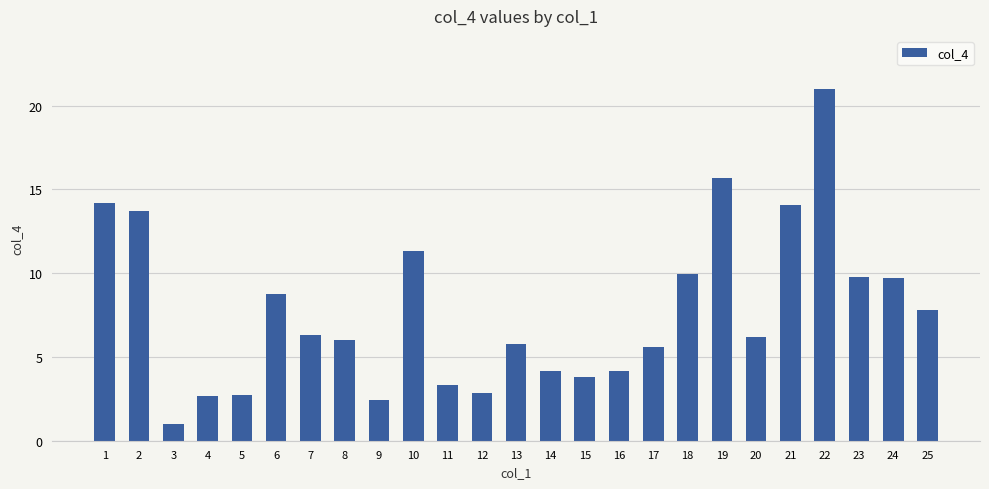

What is the sum of the values at 14 and 13?

10.0